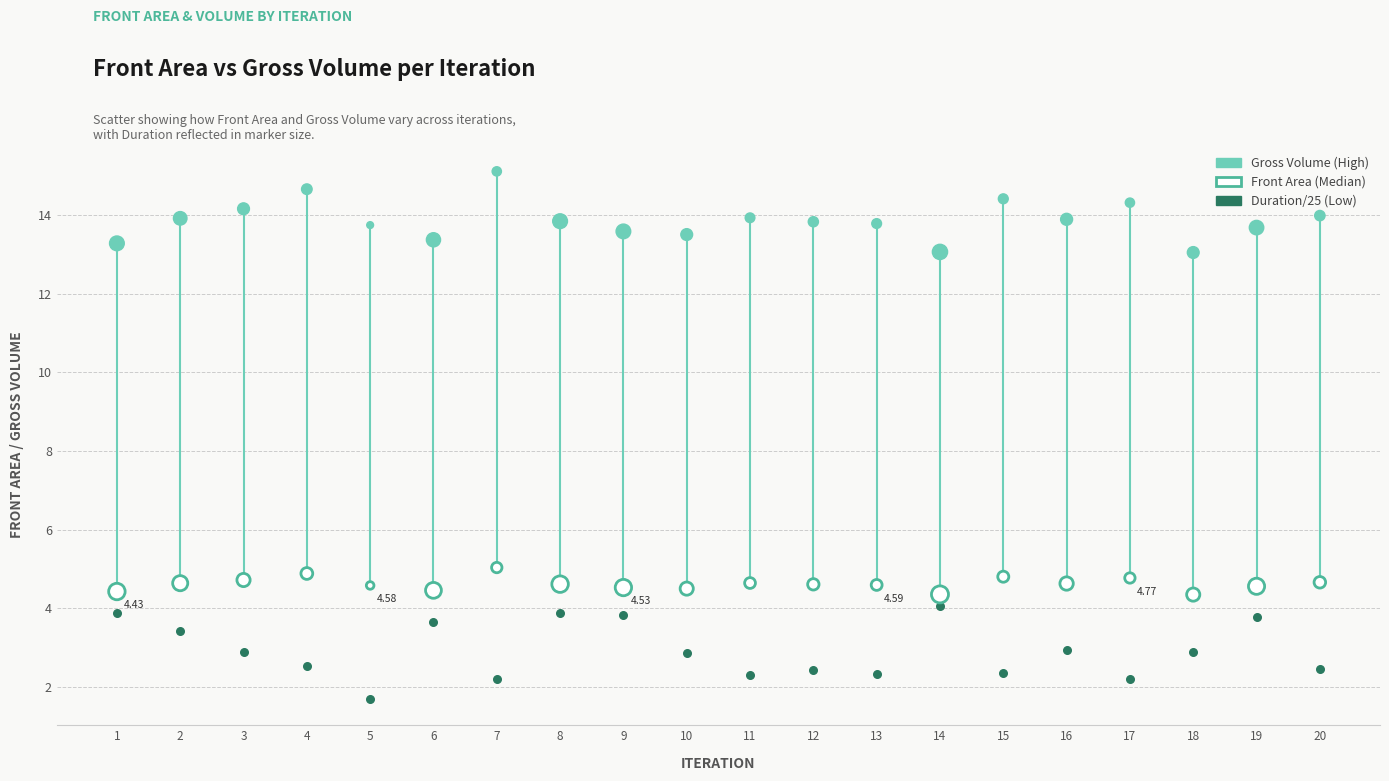

Which series reaches the maximum Y coordinate?

Gross Volume (High)